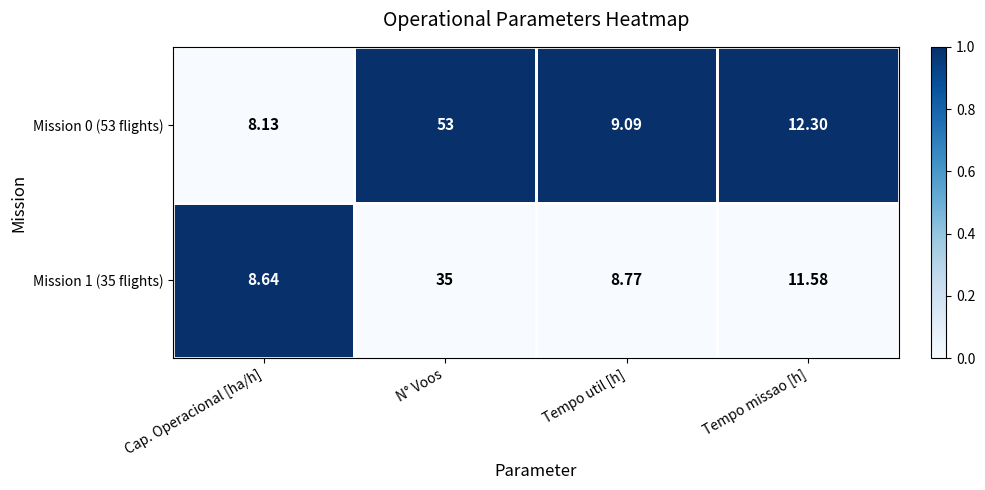

Which category has the highest value in the Mission 0 (53 flights) series?

N° Voos